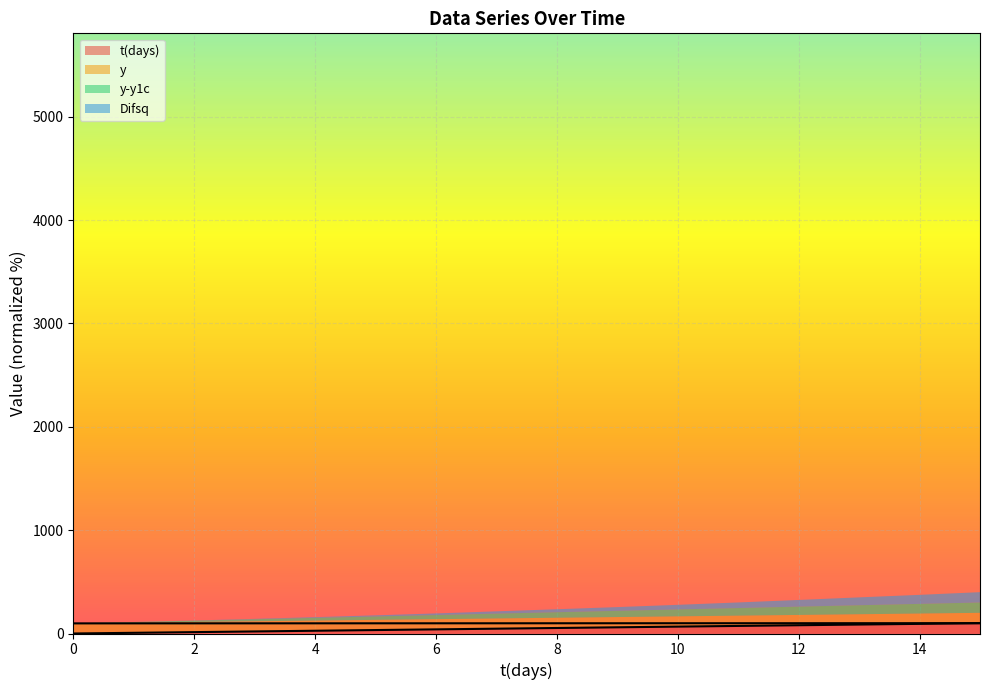

What is the value of the t(days) point at the 11th from the left?

66.7